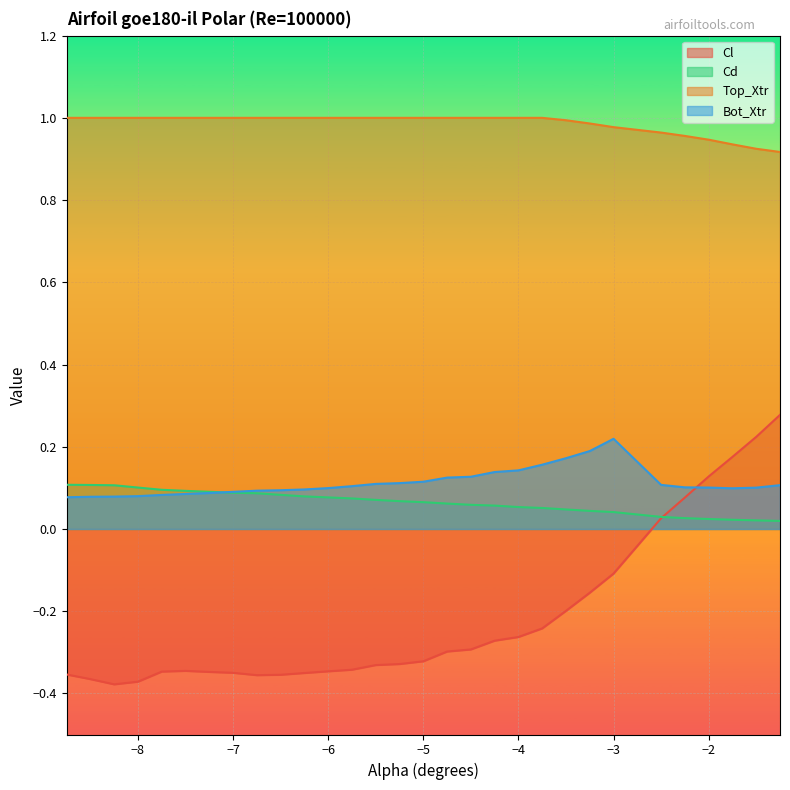

Is it true that Cd equals 0.0 at -3.0?

True